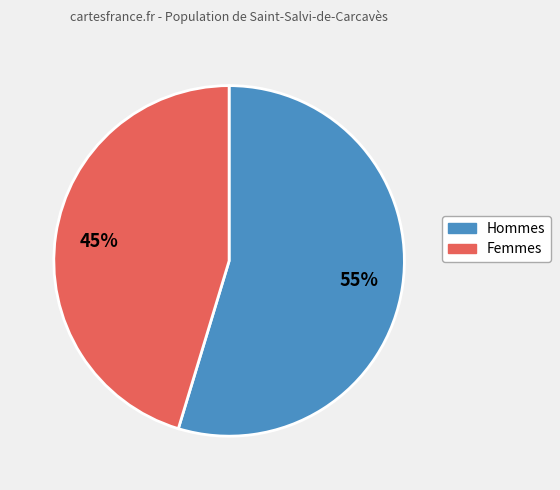

Is there any slice that represents more than half of the pie?

Yes